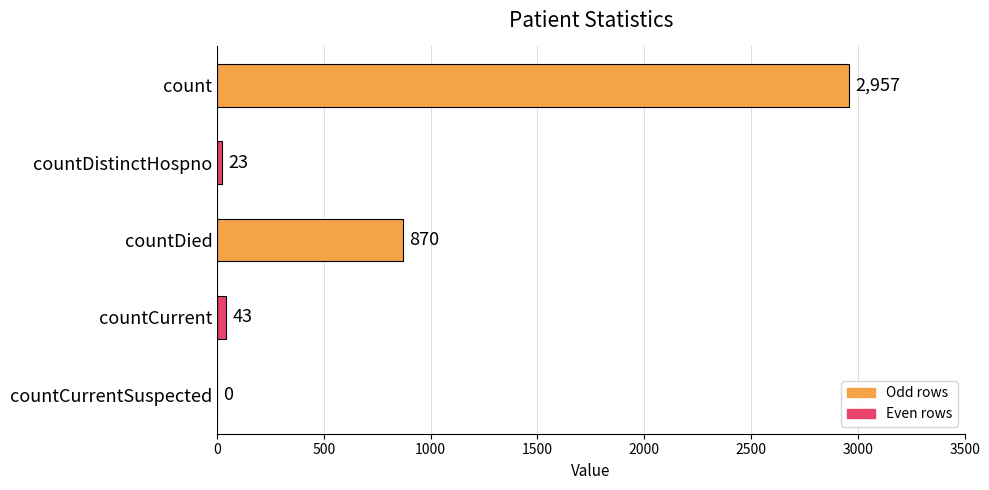

What is the sum of all values?

3893